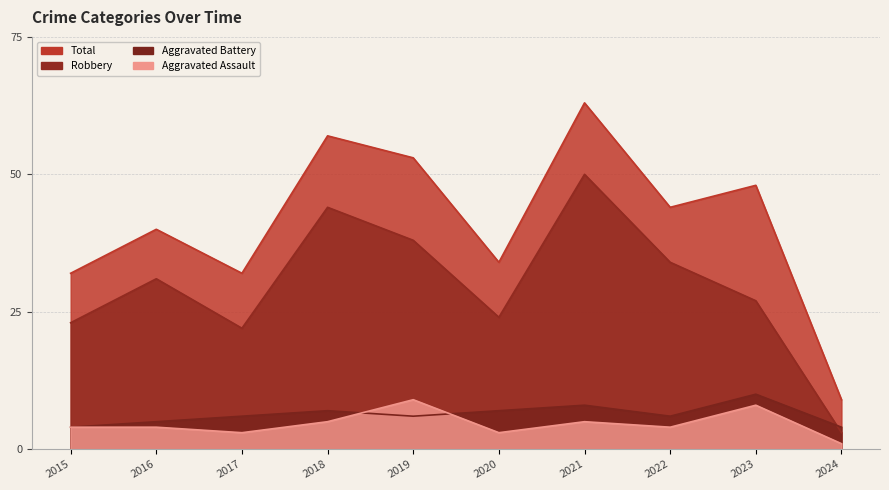

What is the average value of the Robbery series?

30